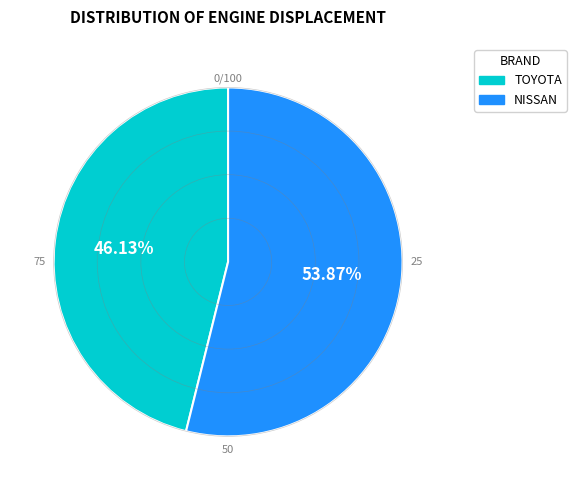

Which category has the smallest portion of the pie?

TOYOTA